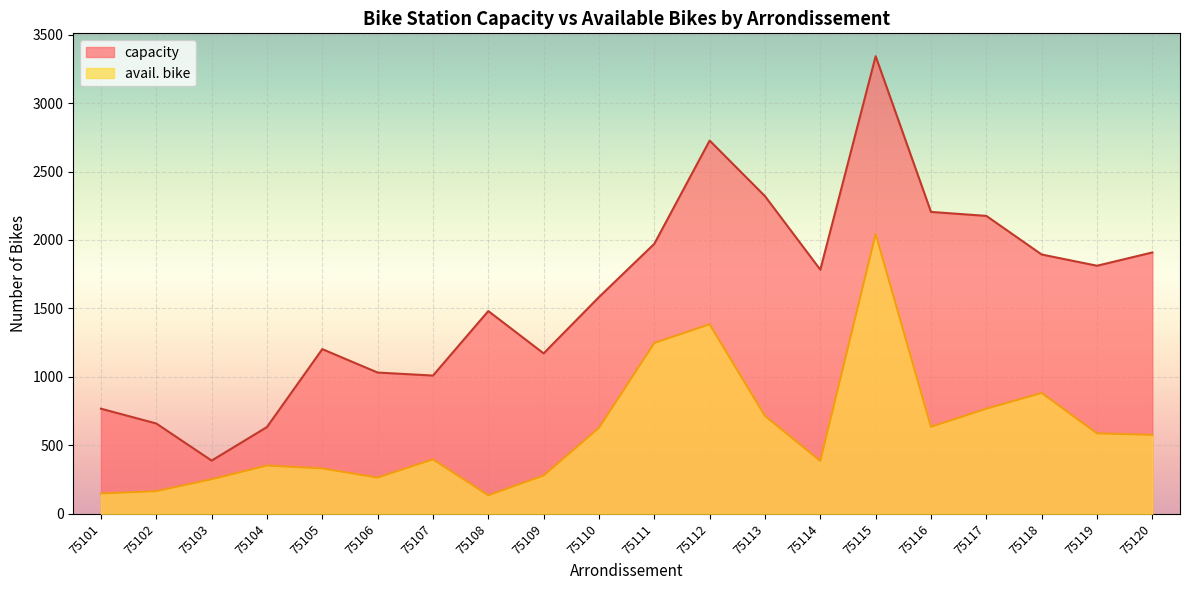

How many lines are shown in the chart?

2